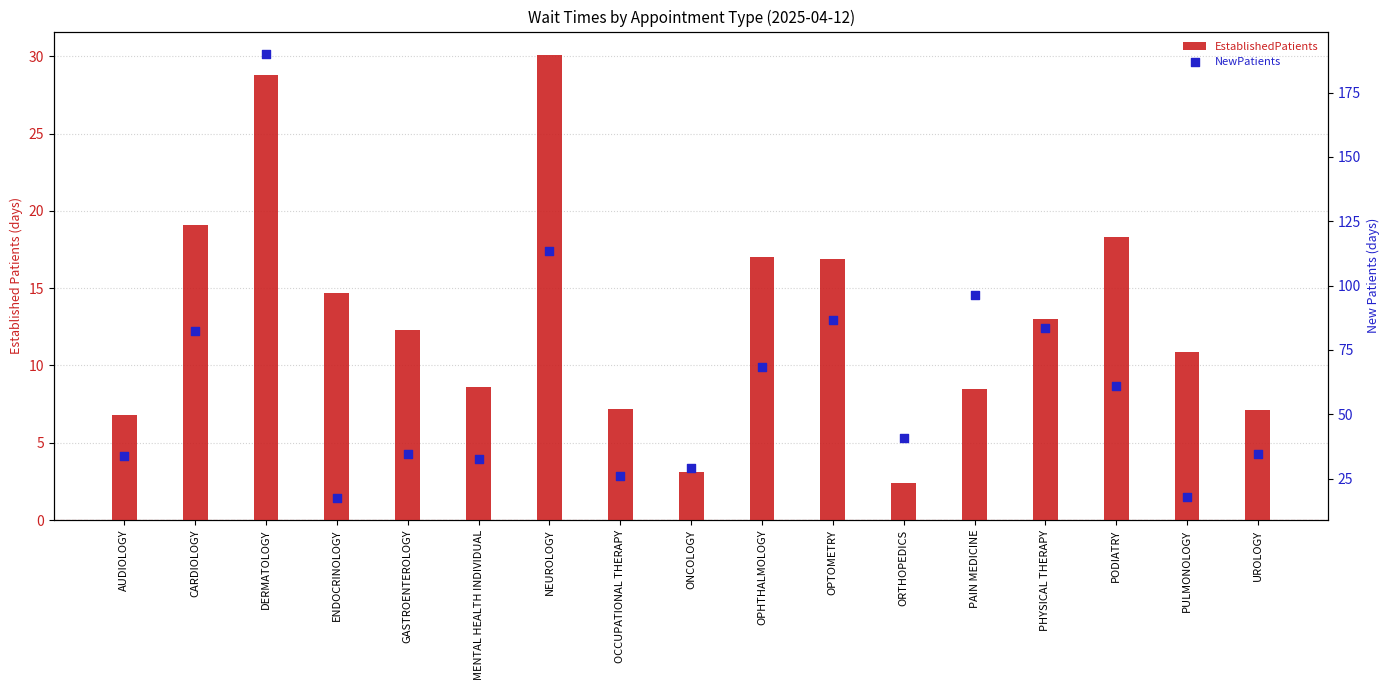

Is the value of EstablishedPatients at PAIN MEDICINE greater than the value of NewPatients at OPTOMETRY?

No